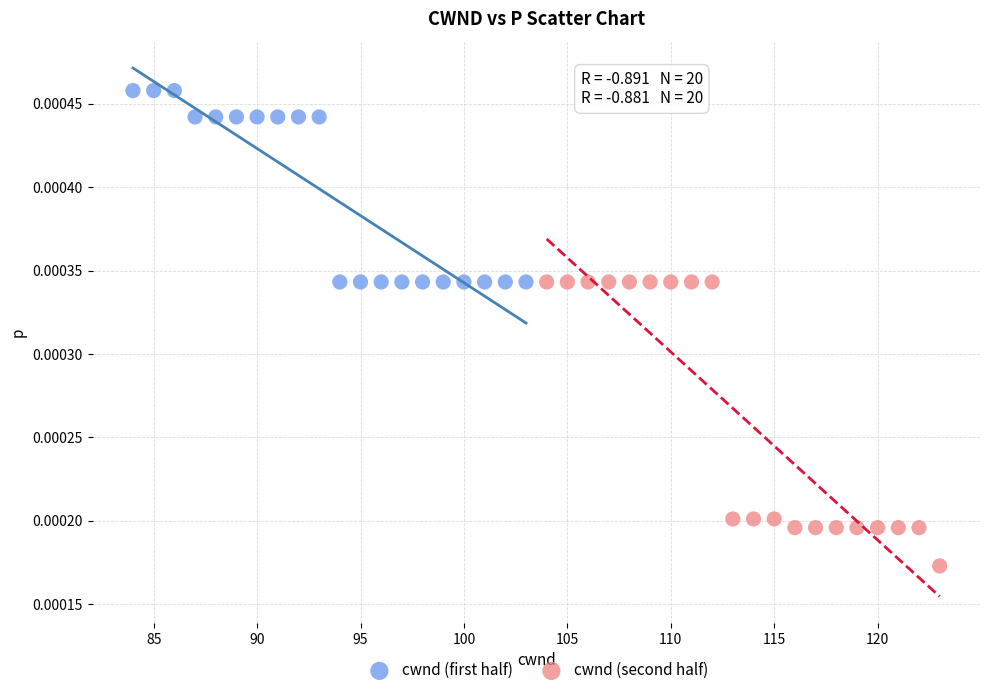

Which series contains the highest Y value?

cwnd (first half)